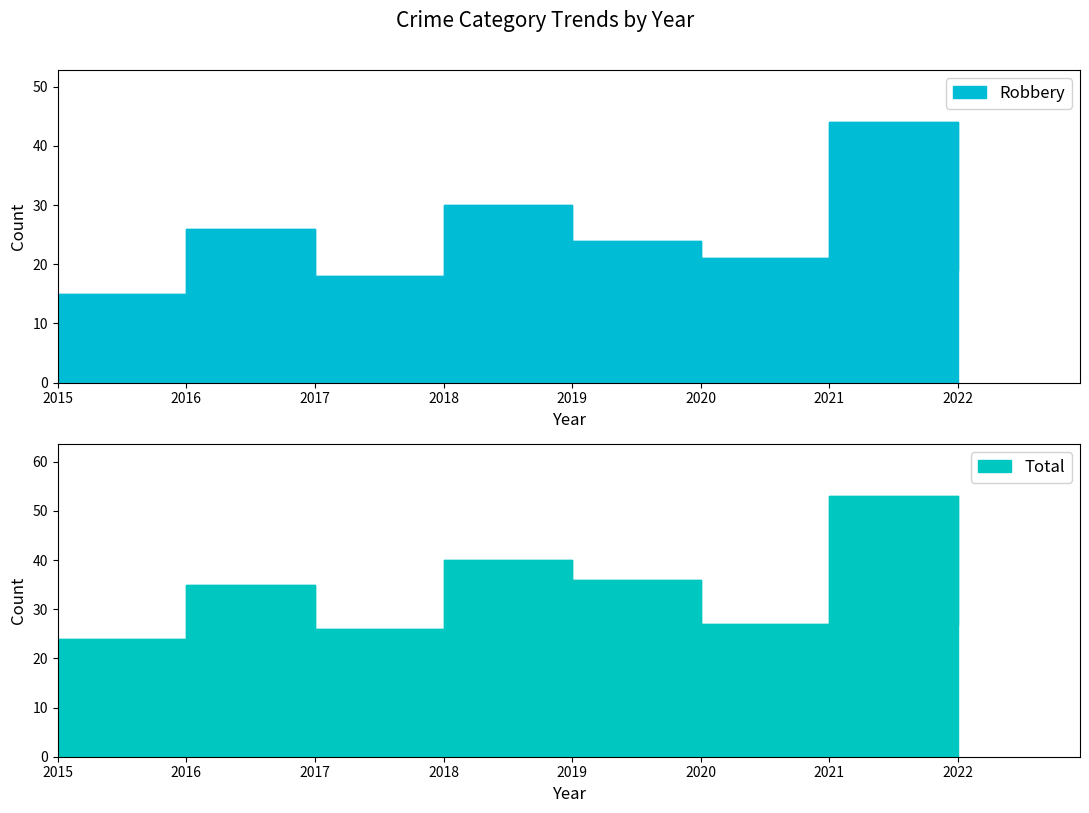

Reading left to right, list all the values displayed in this chart.

Robbery: 2015=15	2016=26	2017=18	2018=30	2019=24	2020=21	2021=44	2022=19
Total: 2015=24	2016=35	2017=26	2018=40	2019=36	2020=27	2021=53	2022=27